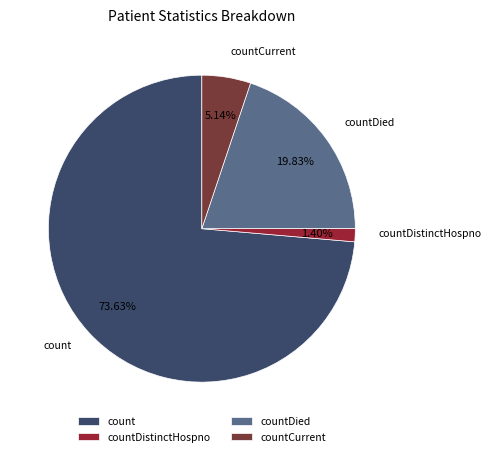

Between countCurrent and countDistinctHospno, which is larger?

countCurrent